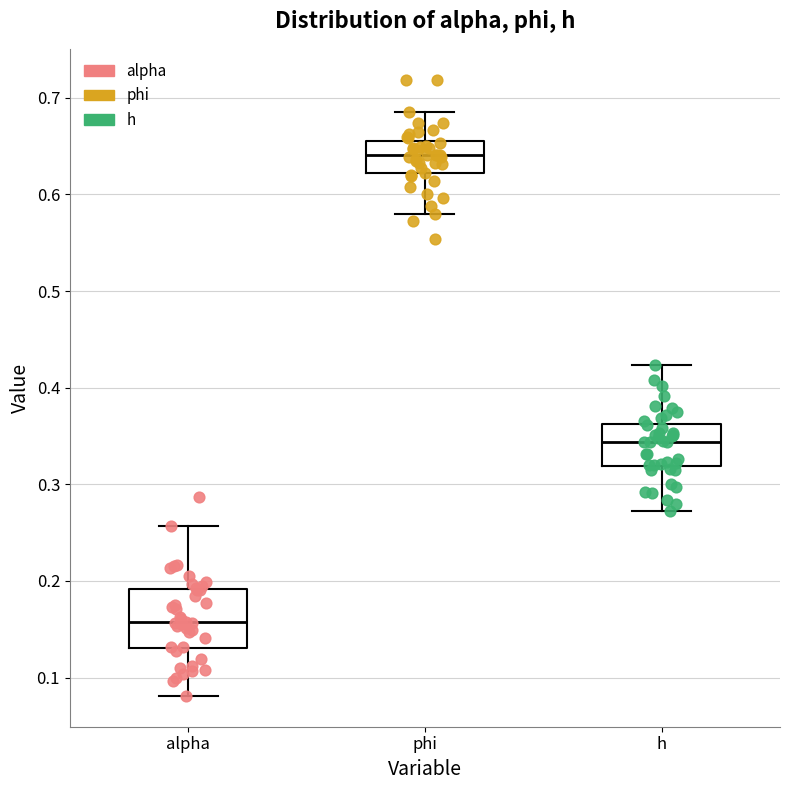

Which box is the tallest, from its lower edge to its upper edge?

alpha